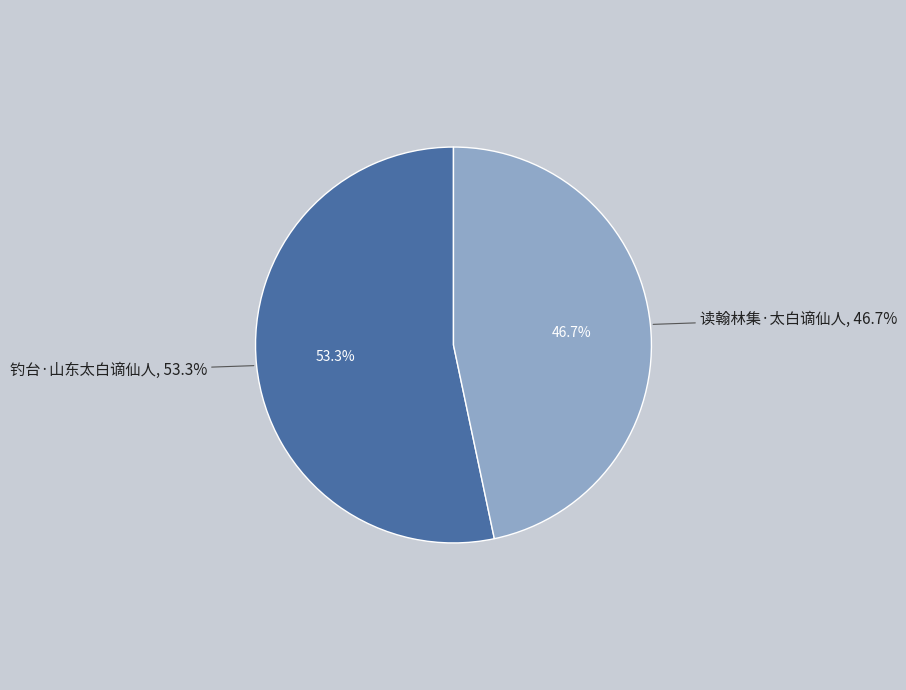

Which slice is the largest?

钓台·山东太白谪仙人